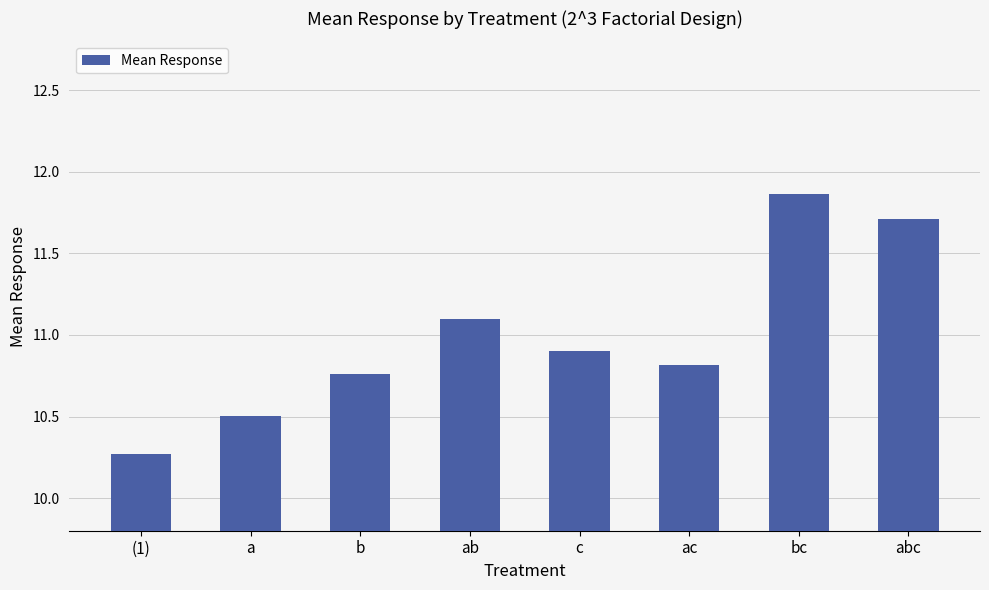

At which category does the chart reach its peak across all series?

bc